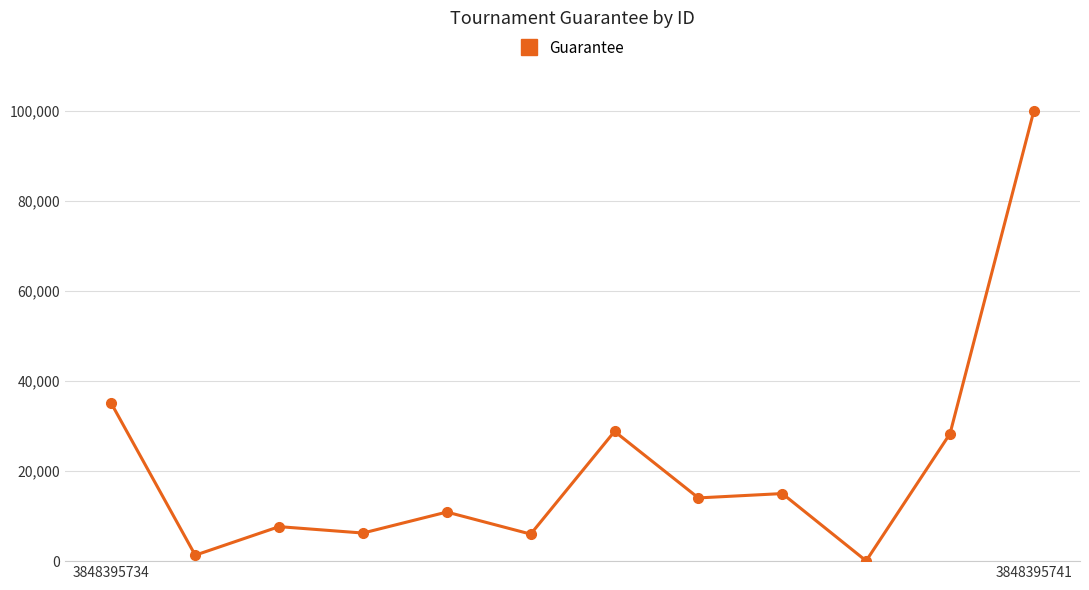

True or false: there are more than 2 points higher than both neighbors.

True